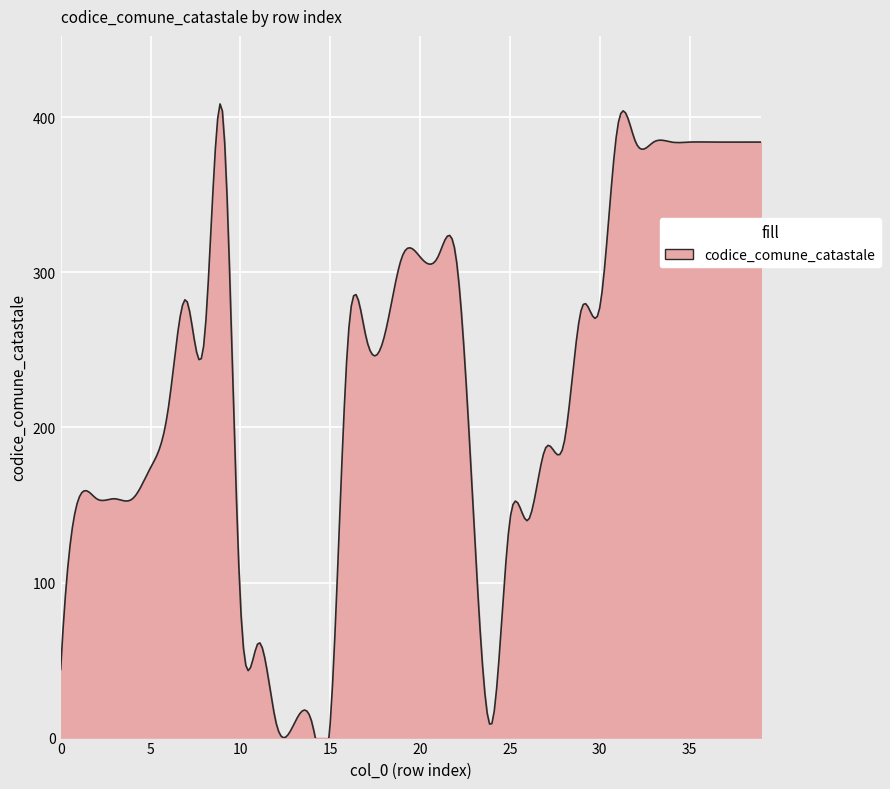

Rank the categories by value from highest to lowest.

9, 31, 32, 33, 34, 35, 36, 37, 38, 39, 19, 20, 21, 22, 7, 29, 30, 16, 17, 18, 8, 6, 28, 27, 5, 1, 2, 3, 4, 25, 26, 23, 10, 11, 0, 12, 13, 14, 15, 24